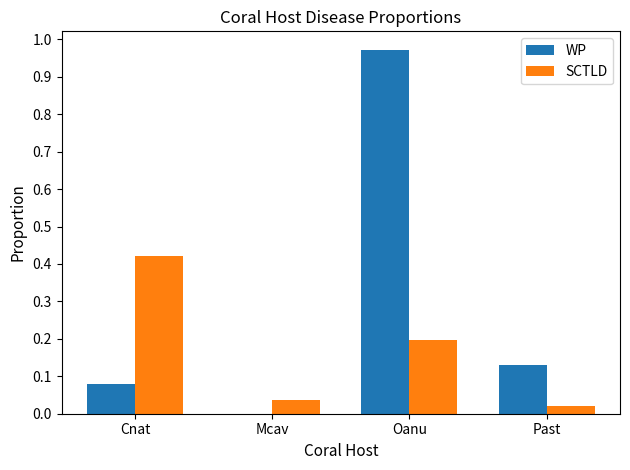

Is the value of SCTLD at Mcav greater than the value of WP at Cnat?

No